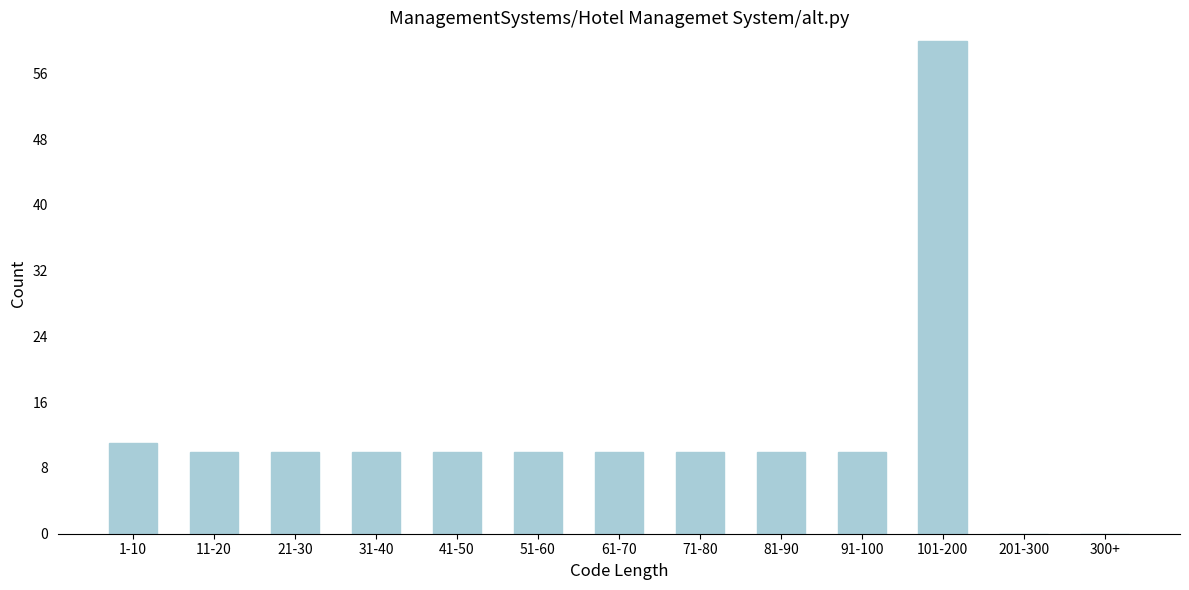

Reading left to right, list all the values displayed in this chart.

1-10=11	11-20=10	21-30=10	31-40=10	41-50=10	51-60=10	61-70=10	71-80=10	81-90=10	91-100=10	101-200=60	201-300=0	300+=0